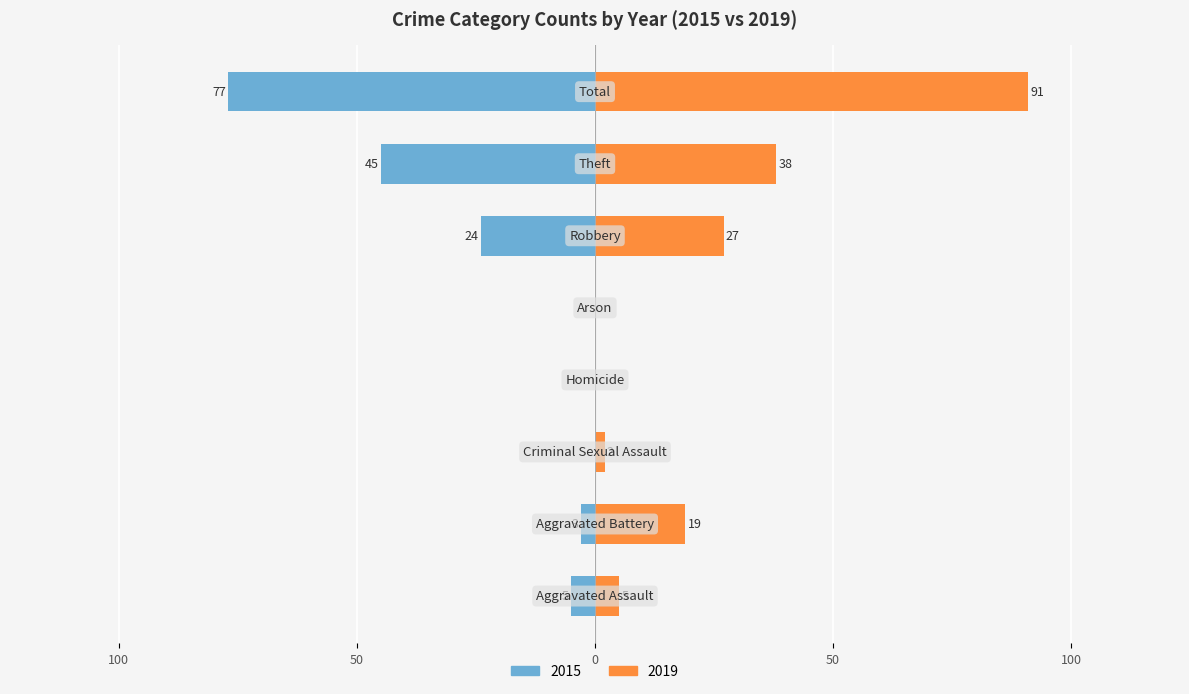

Count the number of categories in the chart.

8